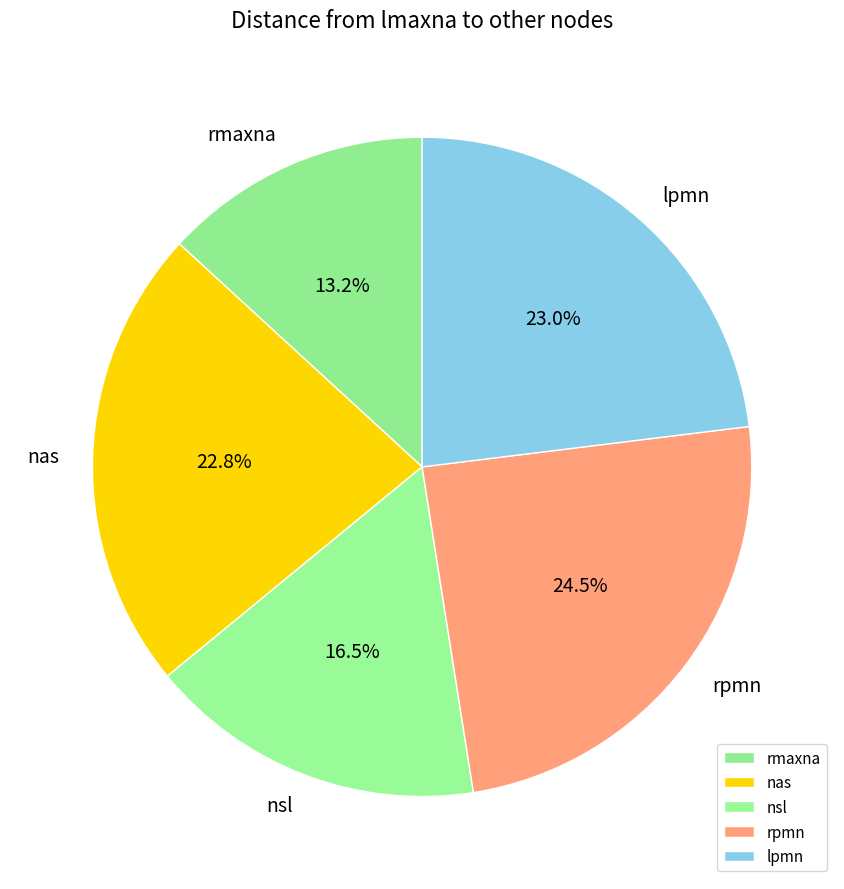

Is it true that nas is 14% of the pie?

False